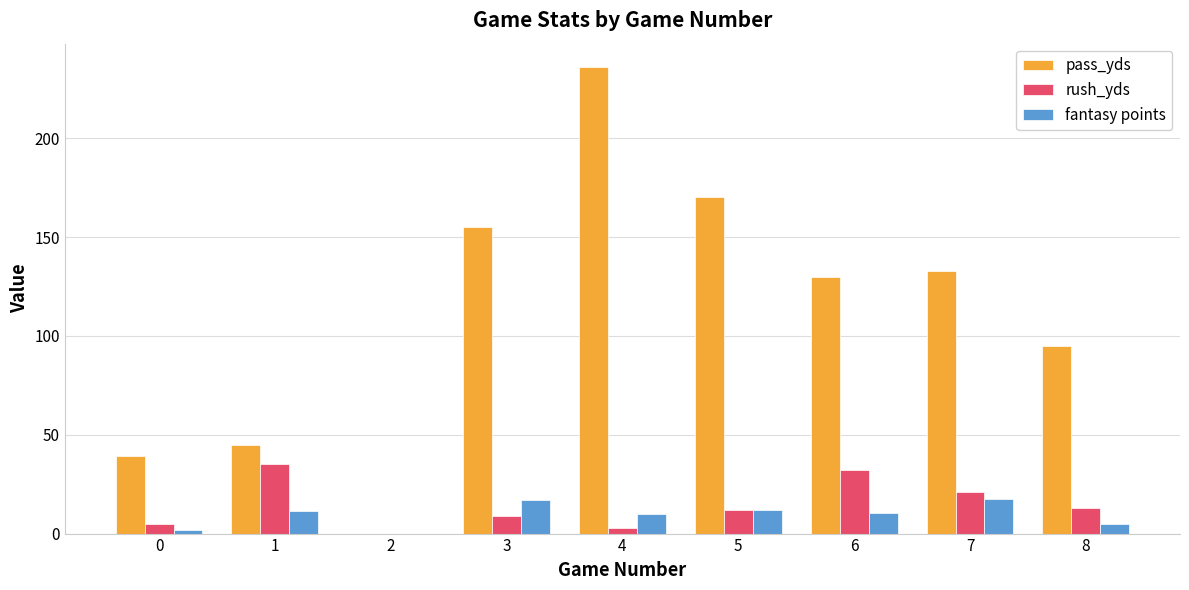

At which label does pass_yds first exceed 130?

3